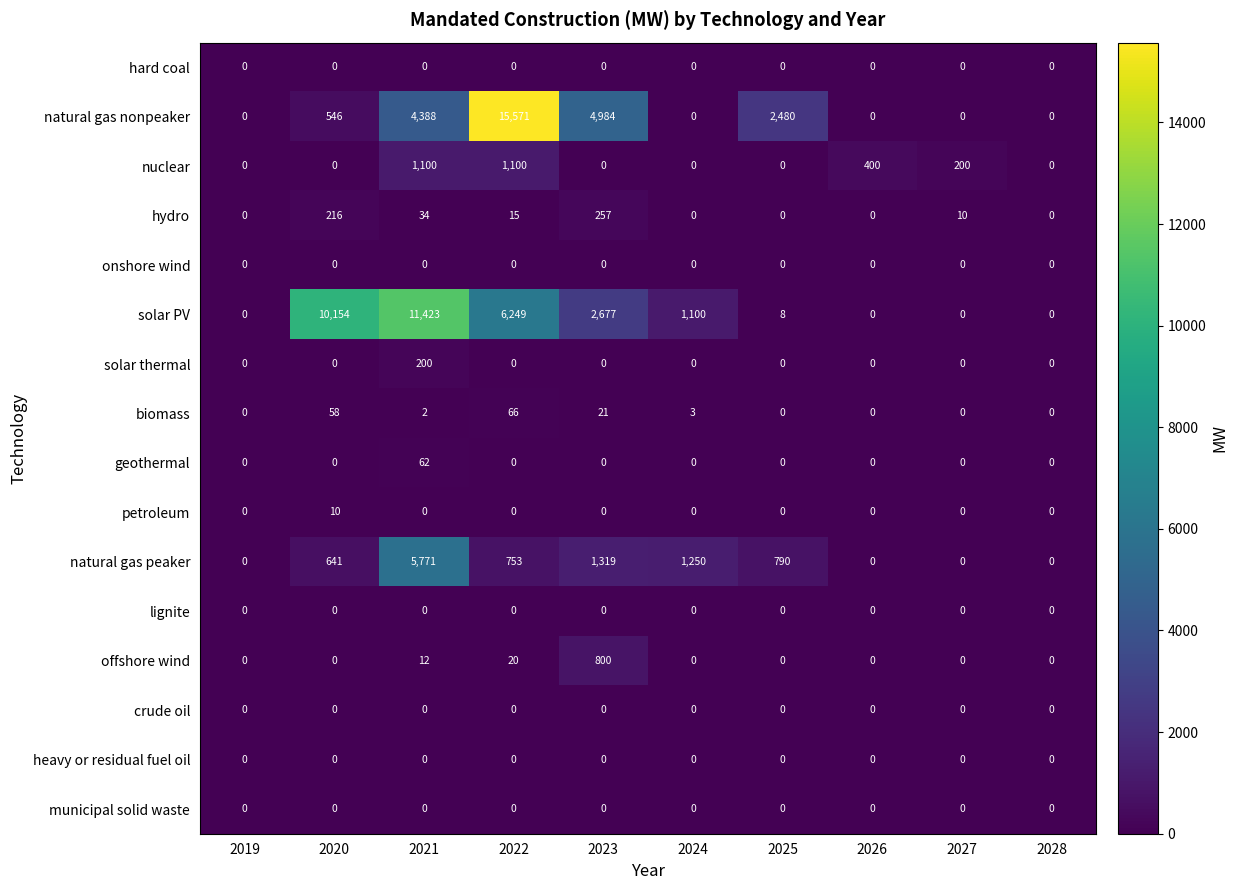

Is it true that geothermal equals 0 at 2020?

True